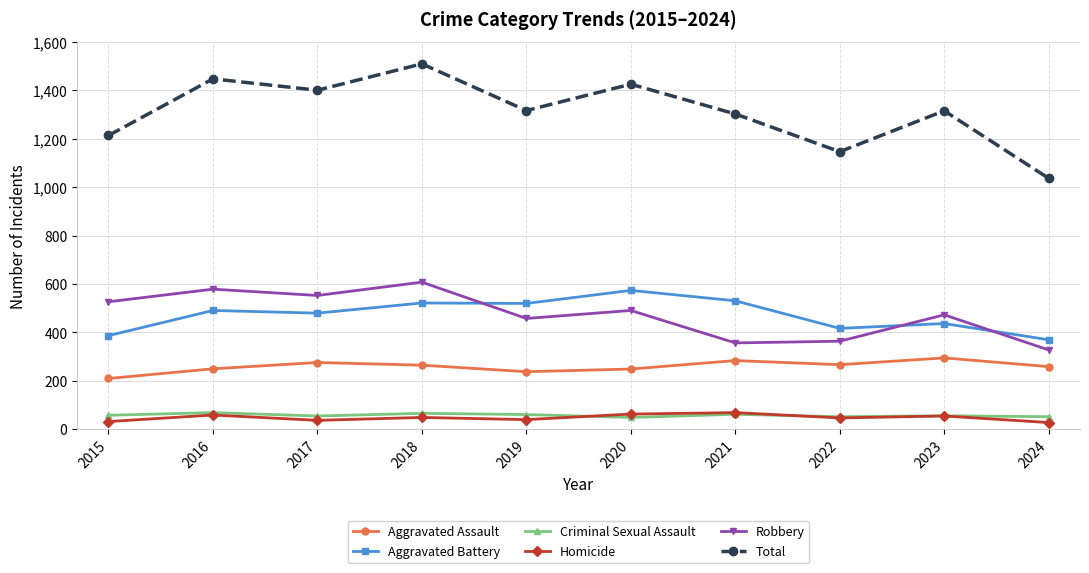

What is the sum of the Criminal Sexual Assault values at 2019 and 2020?

110